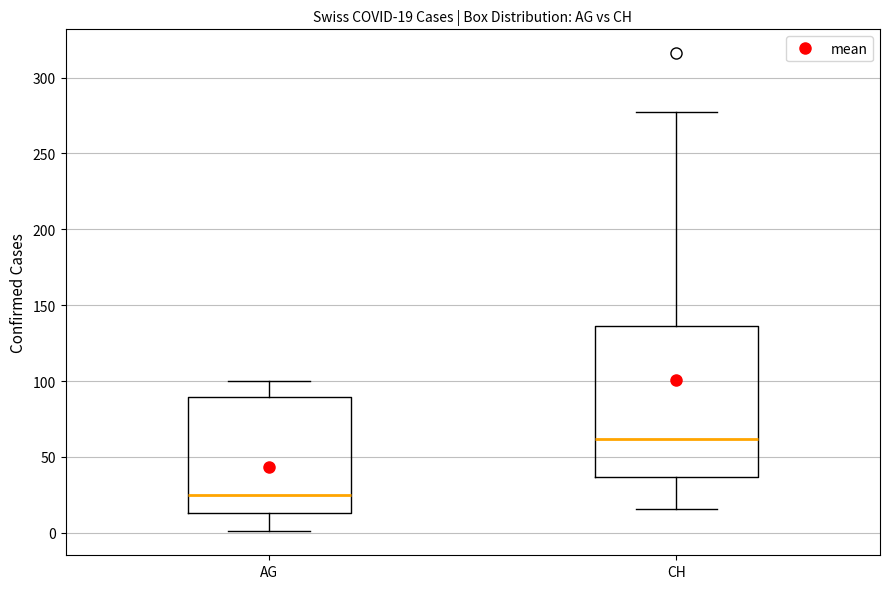

Which box's median line is the lowest?

AG